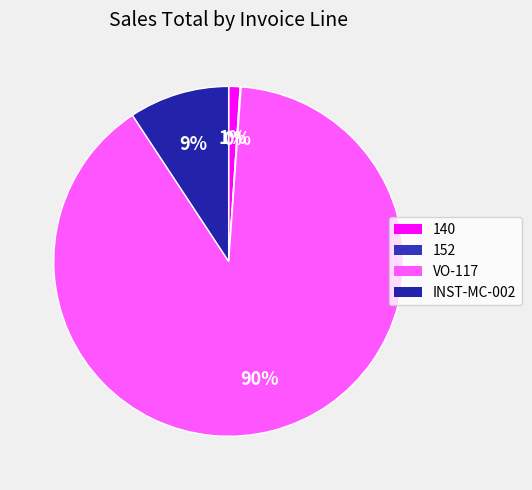

To the nearest percent, what is the combined percentage of 152 and 140?

1%